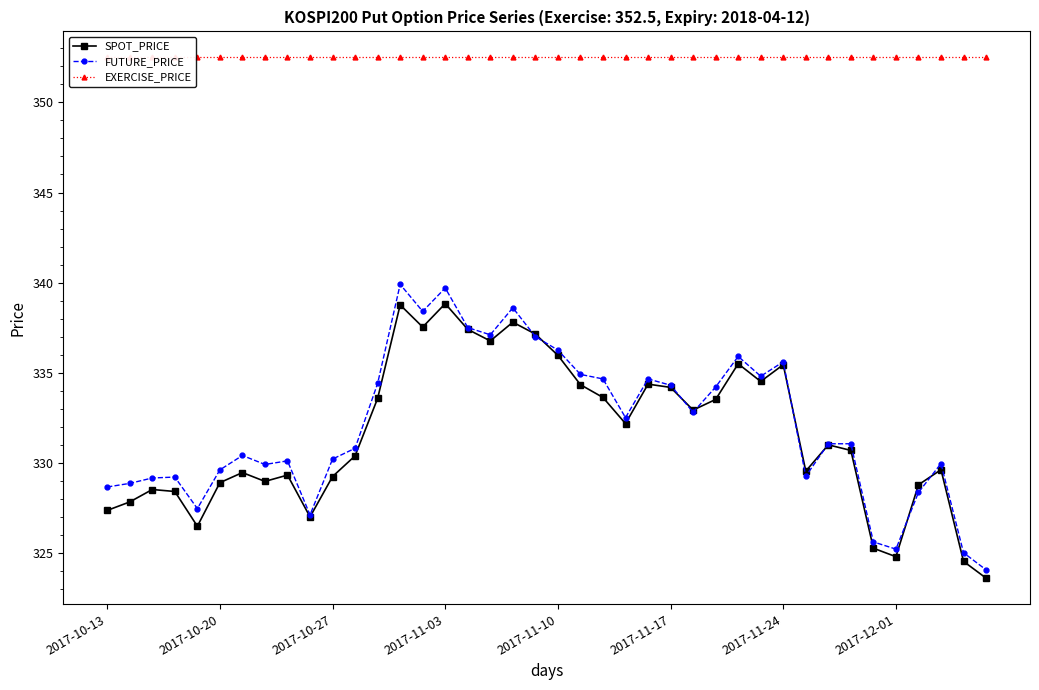

Which series has the widest spread of values?

FUTURE_PRICE